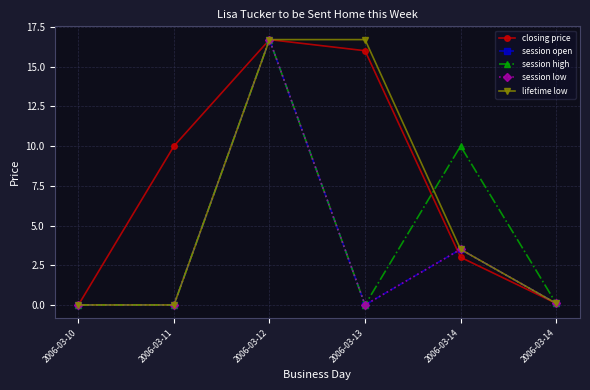

Between 2006-03-12 and 2006-03-14, which is larger?

2006-03-12